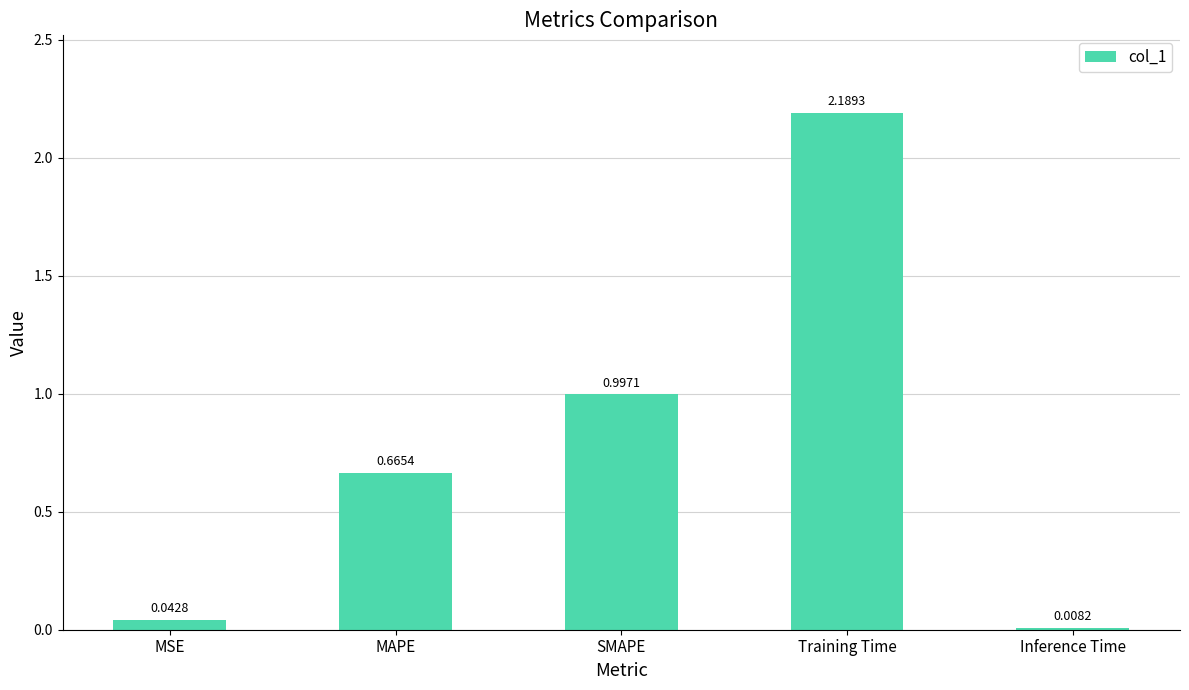

What is the difference between the maximum and minimum values?

2.2